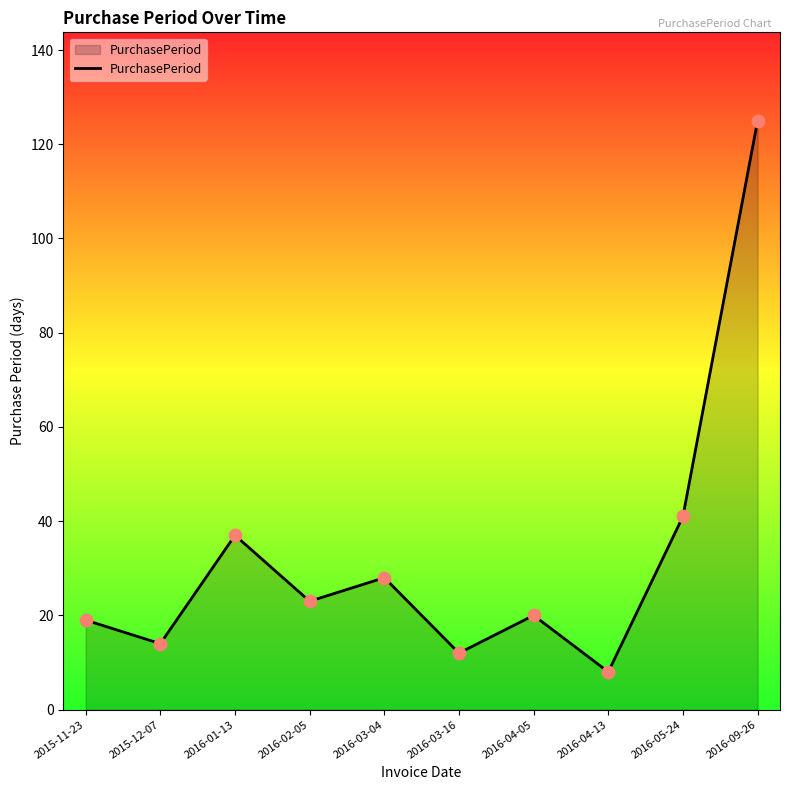

Between 2016-01-13 and 2016-05-24, which is larger?

2016-05-24